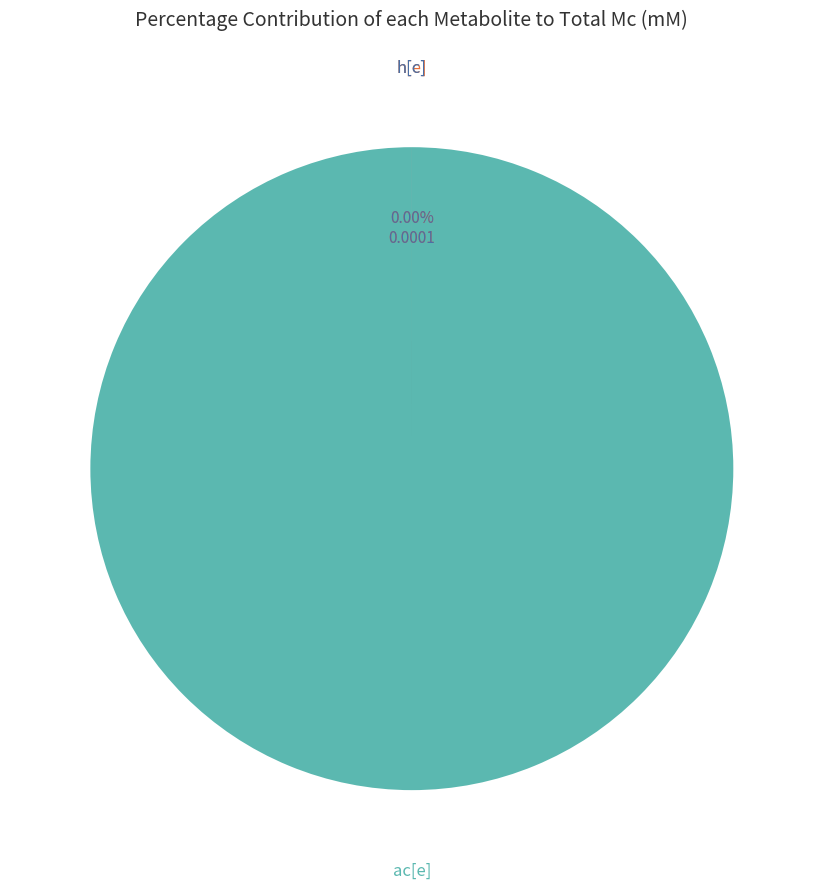

Combined, what portion of the pie is h[e] and ac[e]?

100.0%